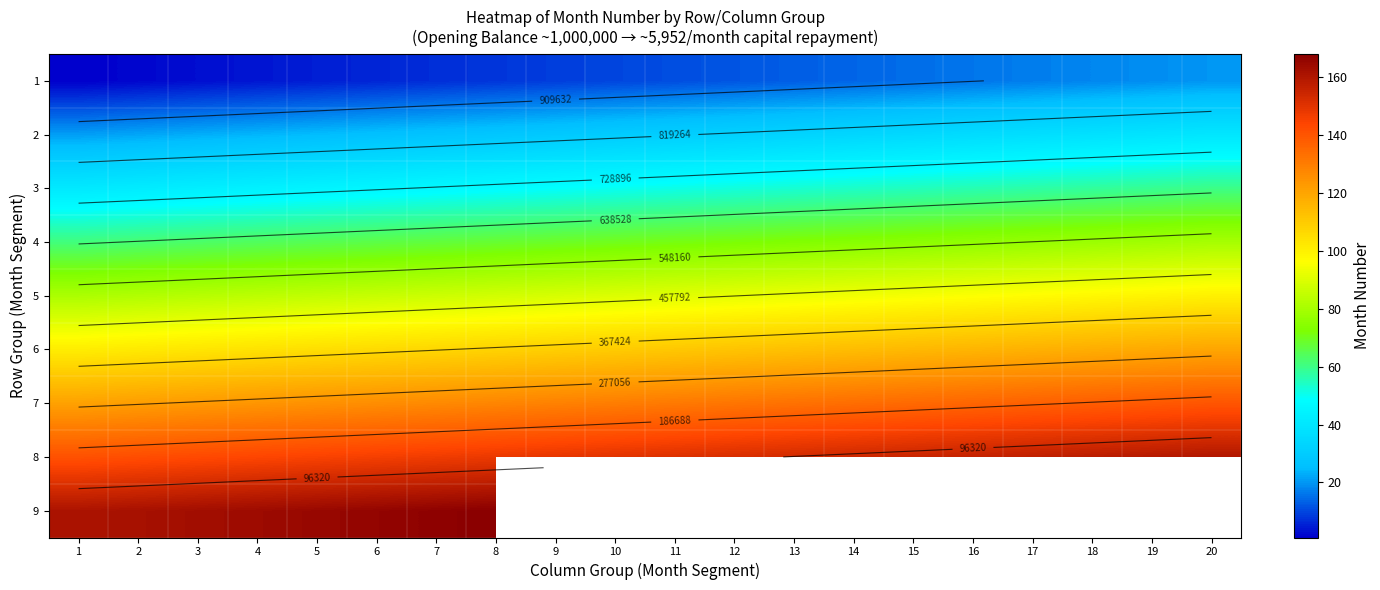

At which category is the sum across all series the highest?

8